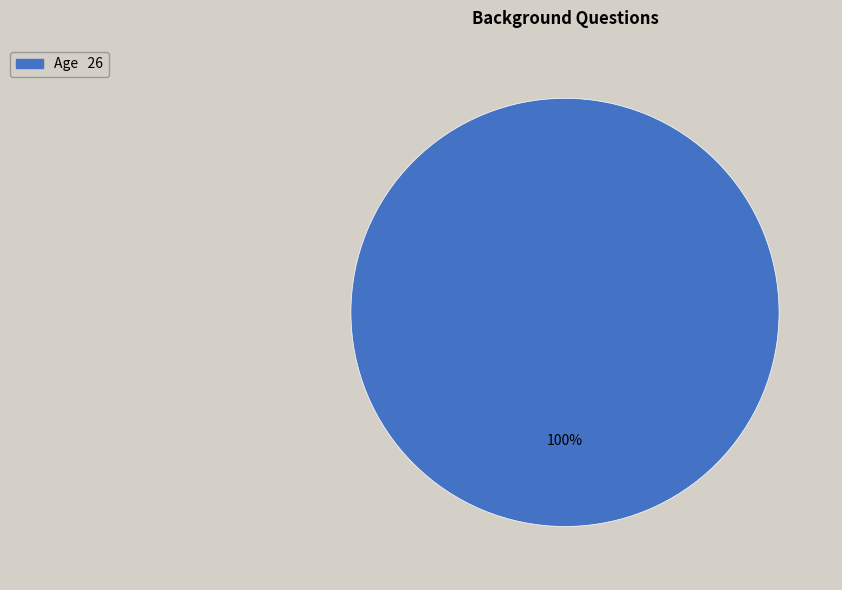

Is there a majority slice in this chart?

Yes